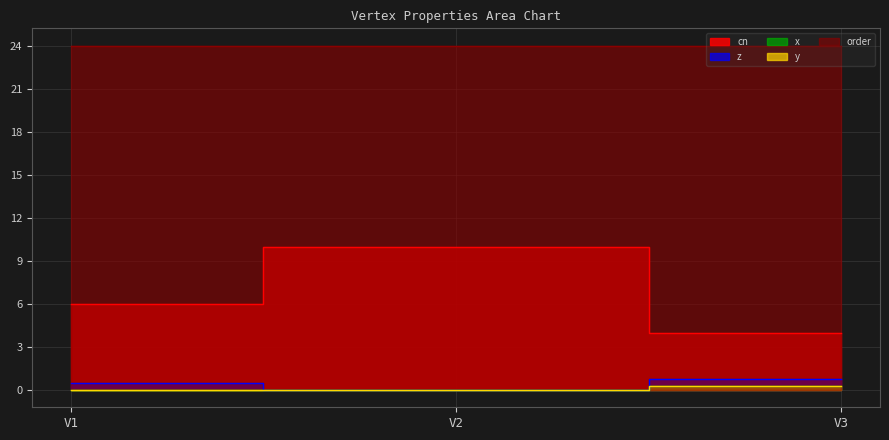

Where does the cn series first go above 6?

V2